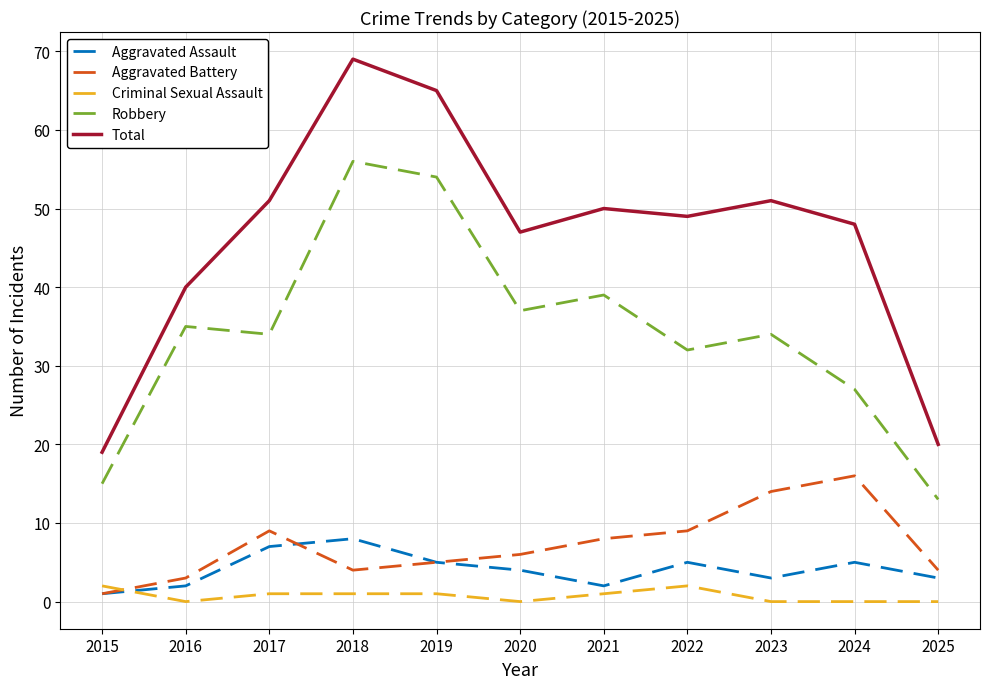

What is the sum of all Robbery values?

376